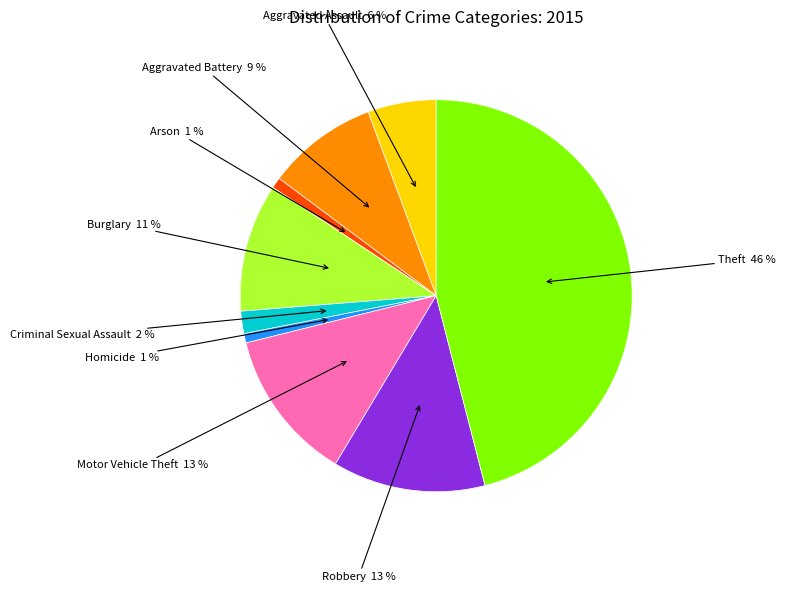

Does any single category account for the majority?

No